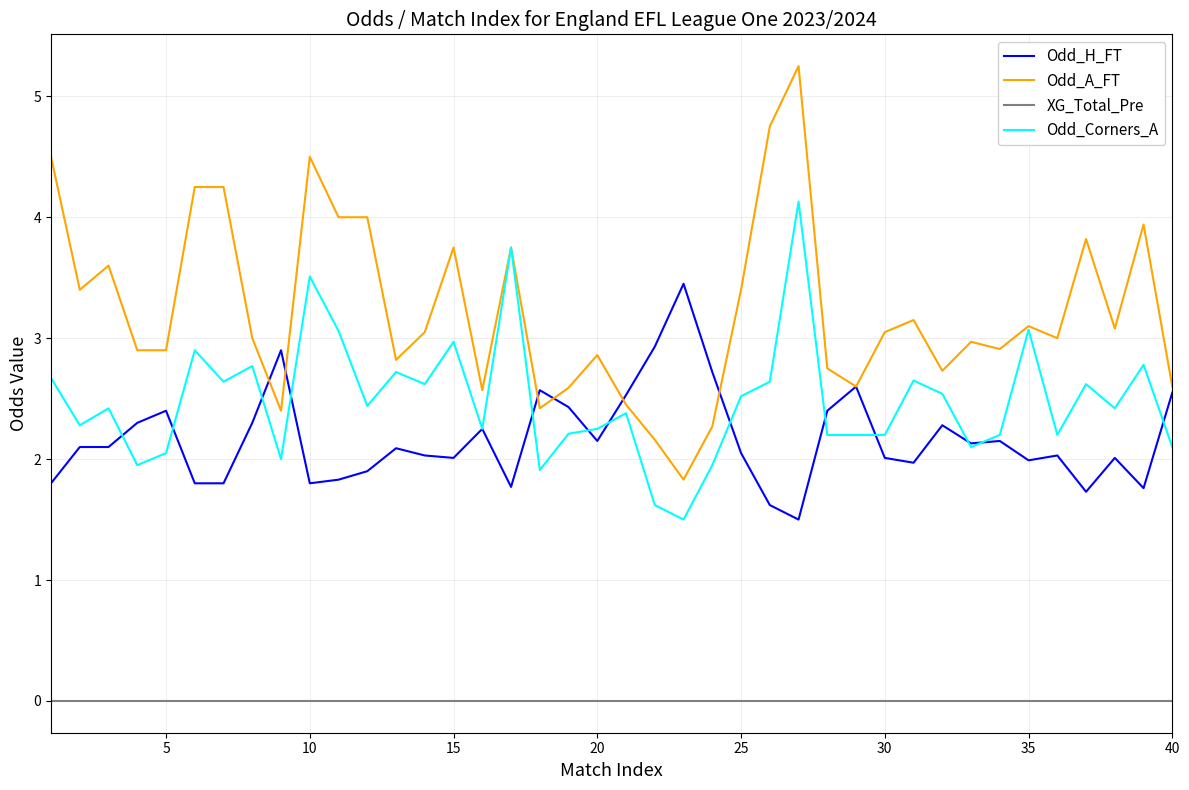

Which series has the widest spread of values?

Odd_A_FT